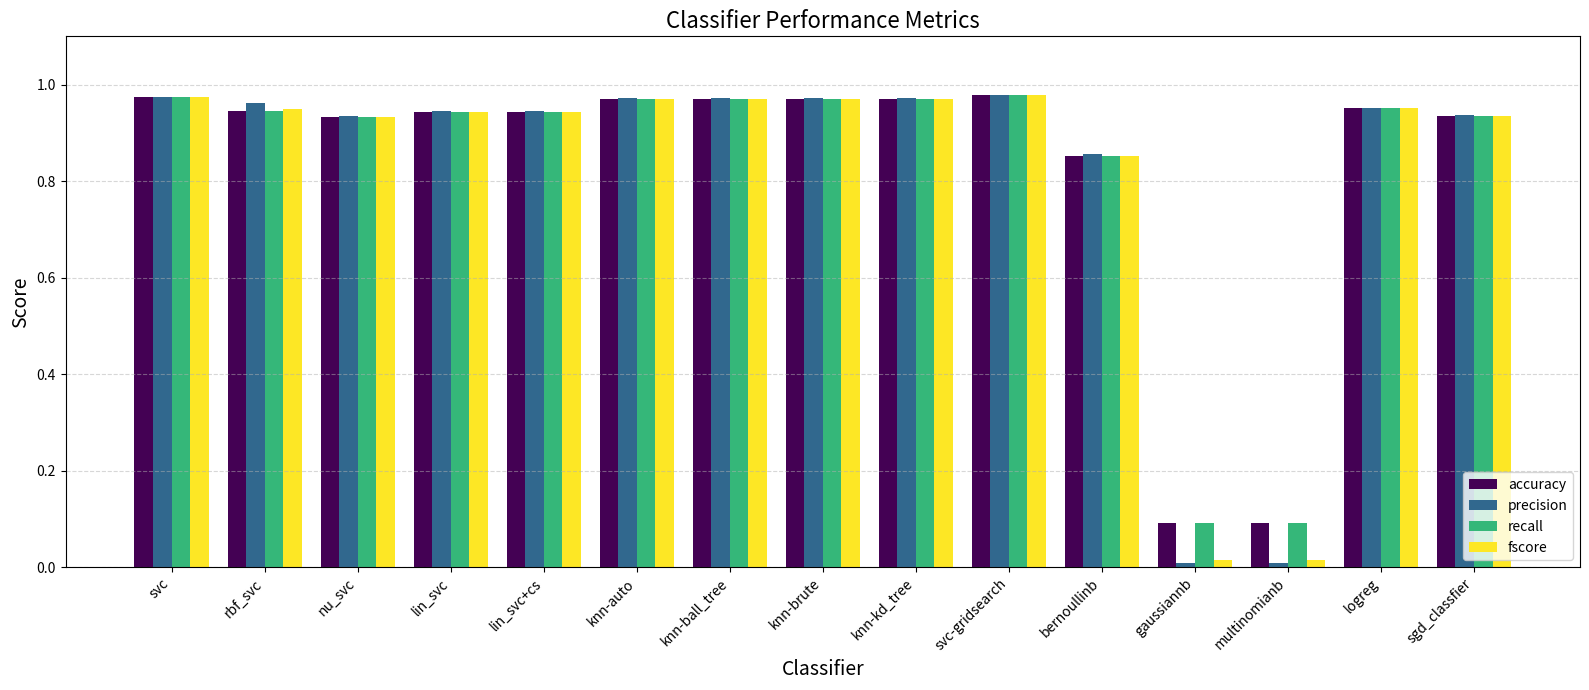

What is the sum of the precision values at sgd_classfier and bernoullinb?

1.8